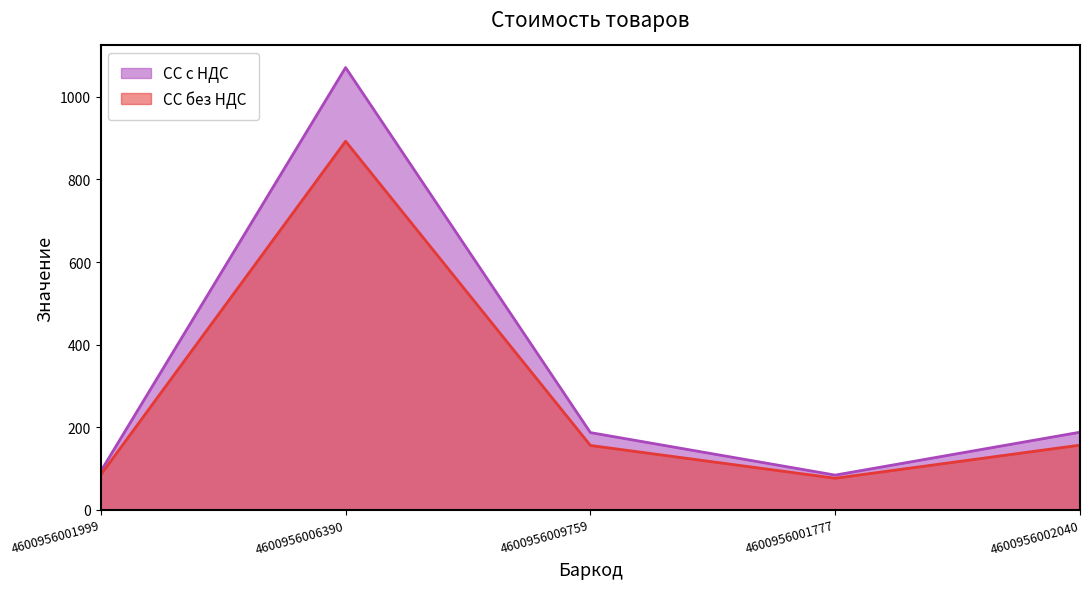

At which label does СС с НДС first exceed 186?

4600956006390